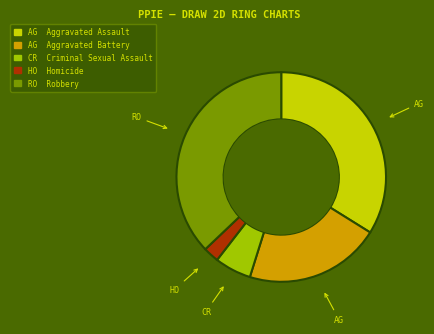

Does any single category account for the majority?

No